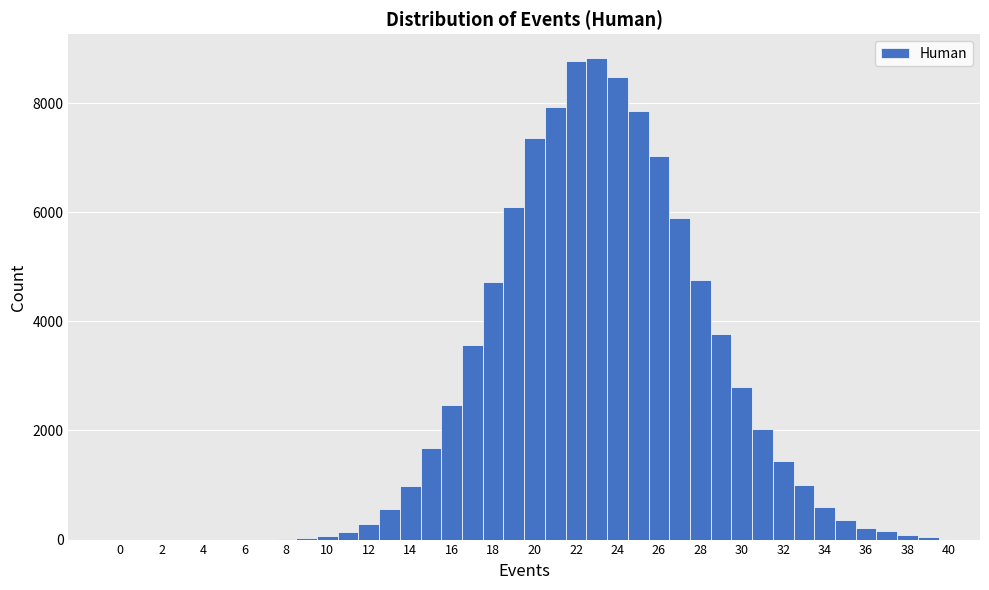

Reading left to right, transcribe this chart: for each bar, give the range it covers on the x-axis and its height. Neither the bar edges nor the heights are printed on the chart, so give them approximately, as read against the axes.

-0.5 to 0.5: 0
0.5 to 1.5: 0
1.5 to 2.5: 0
2.5 to 3.5: 0
3.5 to 4.5: 0
4.5 to 5.5: 0
5.5 to 6.5: 0
6.5 to 7.5: 0
7.5 to 8.5: under 200
8.5 to 9.5: under 200
9.5 to 10.5: under 200
10.5 to 11.5: under 200
11.5 to 12.5: 200
12.5 to 13.5: 600
13.5 to 14.5: 1000
14.5 to 15.5: 1600
15.5 to 16.5: 2400
16.5 to 17.5: 3600
17.5 to 18.5: 4800
18.5 to 19.5: 6200
19.5 to 20.5: 7400
20.5 to 21.5: 8000
21.5 to 22.5: 8800
22.5 to 23.5: 8800
23.5 to 24.5: 8400
24.5 to 25.5: 7800
25.5 to 26.5: 7000
26.5 to 27.5: 5800
27.5 to 28.5: 4800
28.5 to 29.5: 3800
29.5 to 30.5: 2800
30.5 to 31.5: 2000
31.5 to 32.5: 1400
32.5 to 33.5: 1000
33.5 to 34.5: 600
34.5 to 35.5: 400
35.5 to 36.5: 200
36.5 to 37.5: under 200
37.5 to 38.5: under 200
38.5 to 39.5: under 200